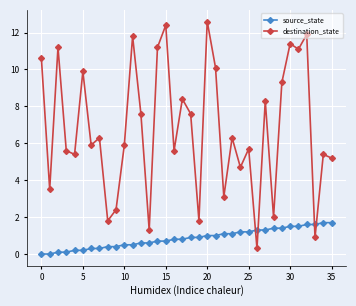

How many data points in destination_state are above 6?

18